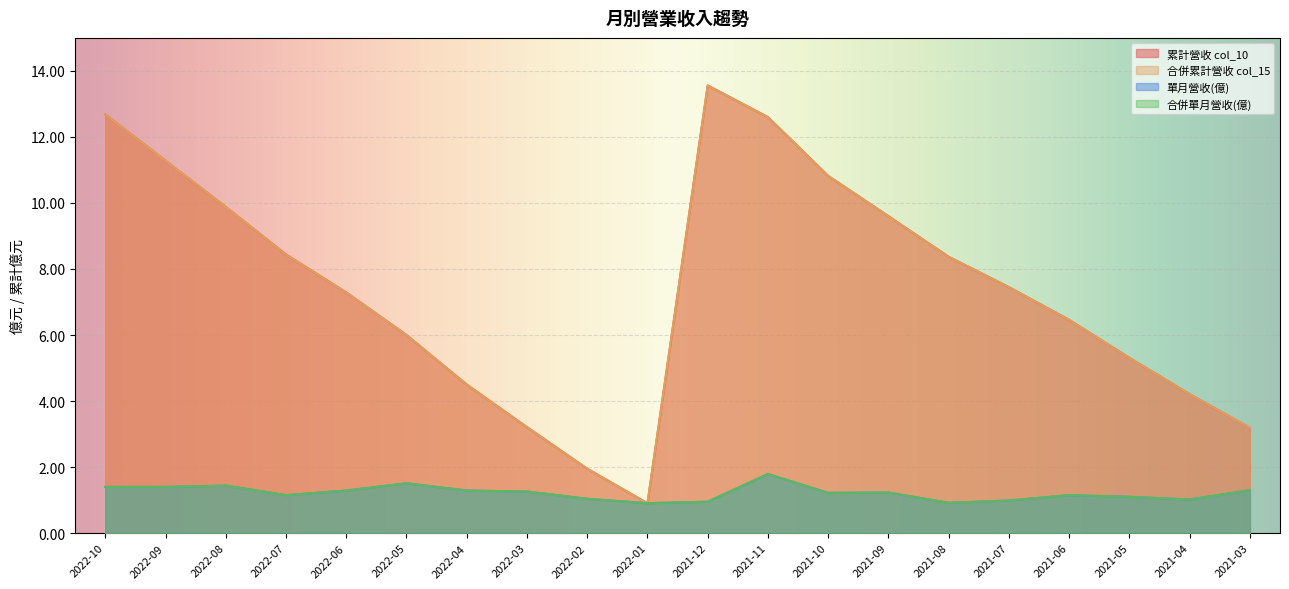

Reading left to right, list all the values displayed in this chart.

累計營收 col_10: 2022-10=12.7	2022-09=11.3	2022-08=9.9	2022-07=8.4	2022-06=7.3	2022-05=6.0	2022-04=4.5	2022-03=3.2	2022-02=1.9	2022-01=0.9	2021-12=13.6	2021-11=12.6	2021-10=10.8	2021-09=9.6	2021-08=8.4	2021-07=7.5	2021-06=6.5	2021-05=5.3	2021-04=4.2	2021-03=3.2
合併累計營收 col_15: 2022-10=12.7	2022-09=11.3	2022-08=9.9	2022-07=8.4	2022-06=7.3	2022-05=6.0	2022-04=4.5	2022-03=3.2	2022-02=1.9	2022-01=0.9	2021-12=13.6	2021-11=12.6	2021-10=10.8	2021-09=9.6	2021-08=8.4	2021-07=7.5	2021-06=6.5	2021-05=5.3	2021-04=4.2	2021-03=3.2
單月營收(億): 2022-10=1.4	2022-09=1.4	2022-08=1.4	2022-07=1.1	2022-06=1.3	2022-05=1.5	2022-04=1.3	2022-03=1.3	2022-02=1.0	2022-01=0.9	2021-12=1.0	2021-11=1.8	2021-10=1.2	2021-09=1.2	2021-08=0.9	2021-07=1.0	2021-06=1.1	2021-05=1.1	2021-04=1.0	2021-03=1.3
合併單月營收(億): 2022-10=1.4	2022-09=1.4	2022-08=1.4	2022-07=1.1	2022-06=1.3	2022-05=1.5	2022-04=1.3	2022-03=1.3	2022-02=1.0	2022-01=0.9	2021-12=1.0	2021-11=1.8	2021-10=1.2	2021-09=1.2	2021-08=0.9	2021-07=1.0	2021-06=1.1	2021-05=1.1	2021-04=1.0	2021-03=1.3